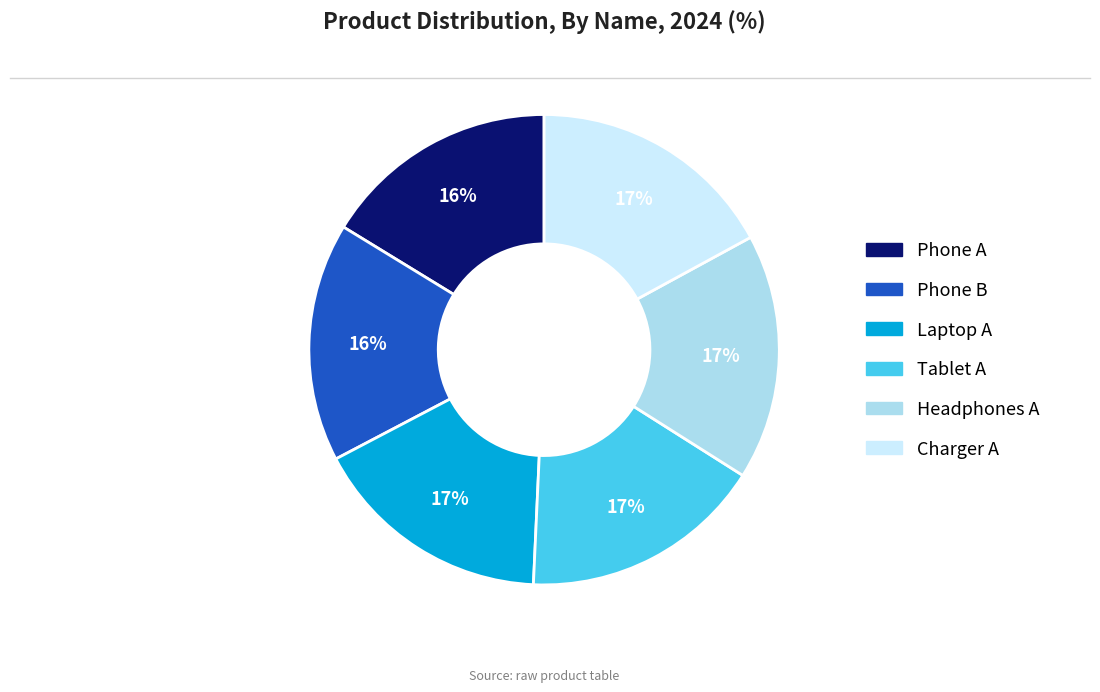

To the nearest percent, what percentage of the pie is Phone A?

16%